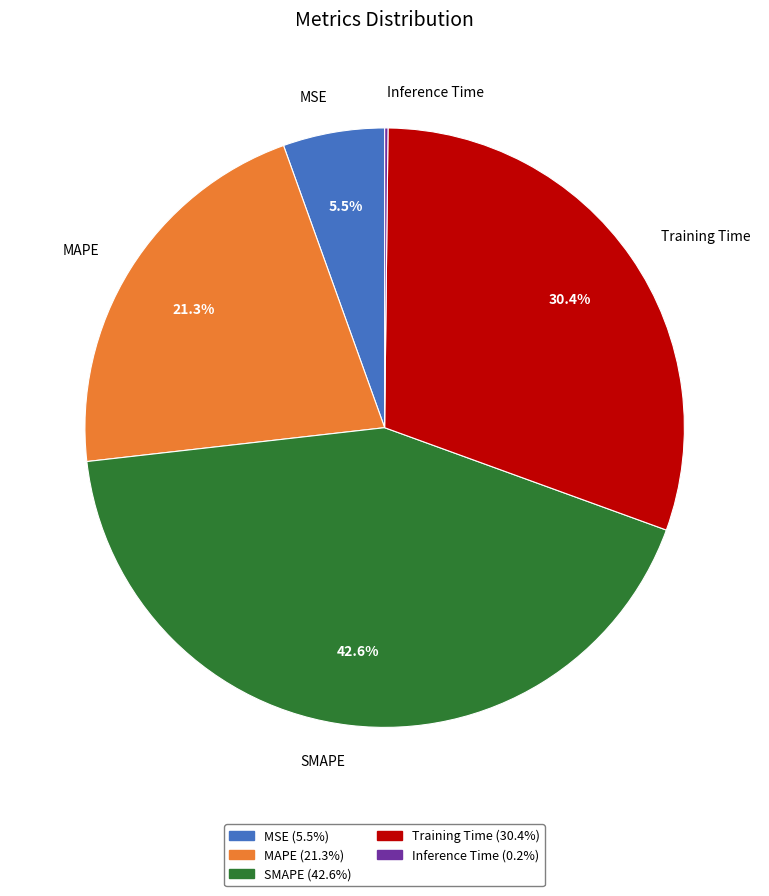

Which slice is the largest?

SMAPE